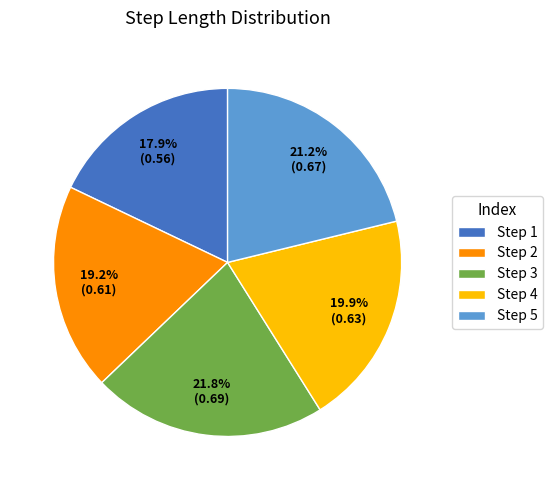

What percentage do Step 2 and Step 5 together represent?

40.4%